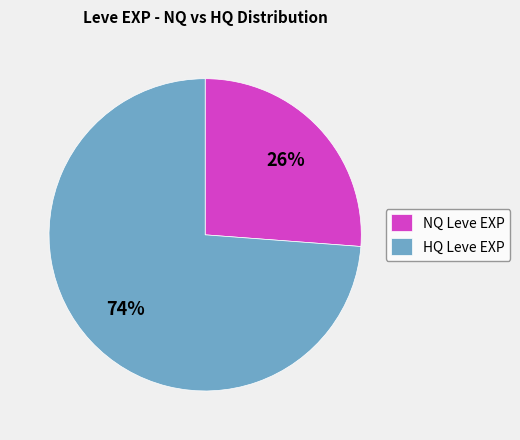

Which has a higher value, HQ Leve EXP or NQ Leve EXP?

HQ Leve EXP